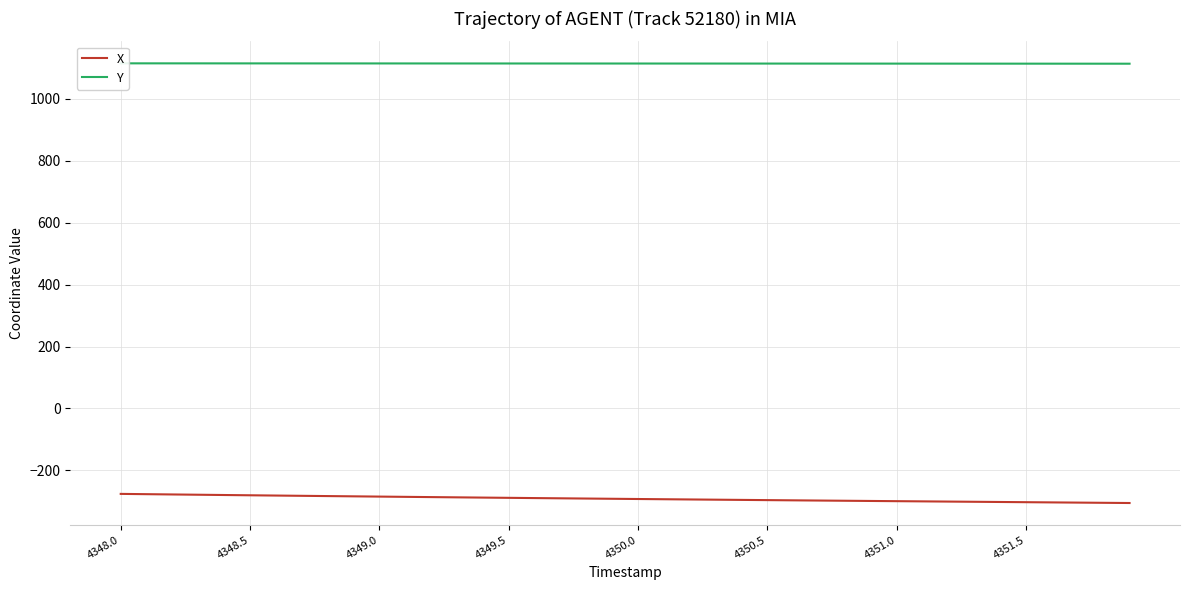

What is the maximum value for X?

-276.0